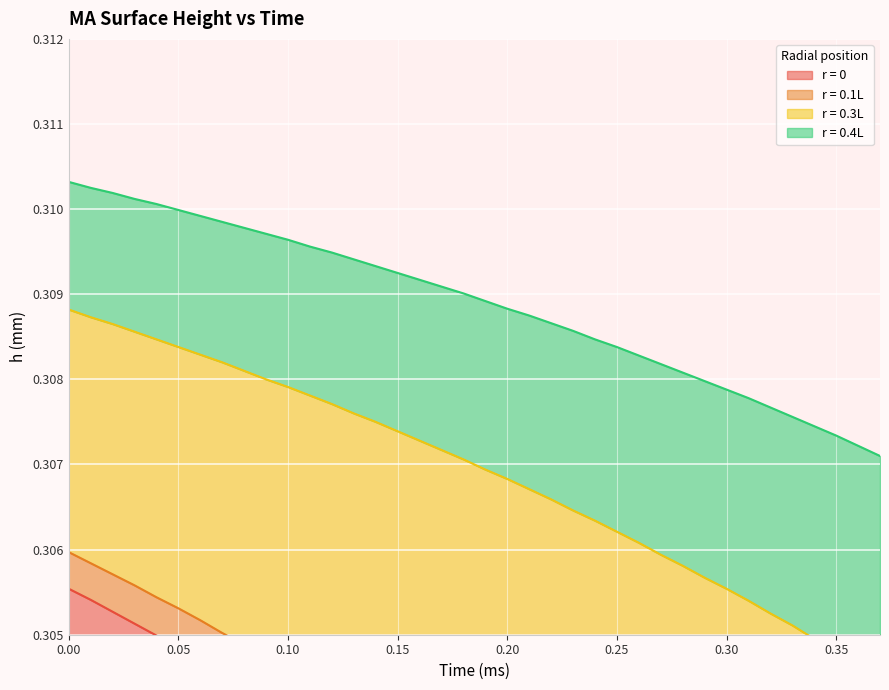

The r = 0.1L series shows 0.3 at 0.34. True or false?

True